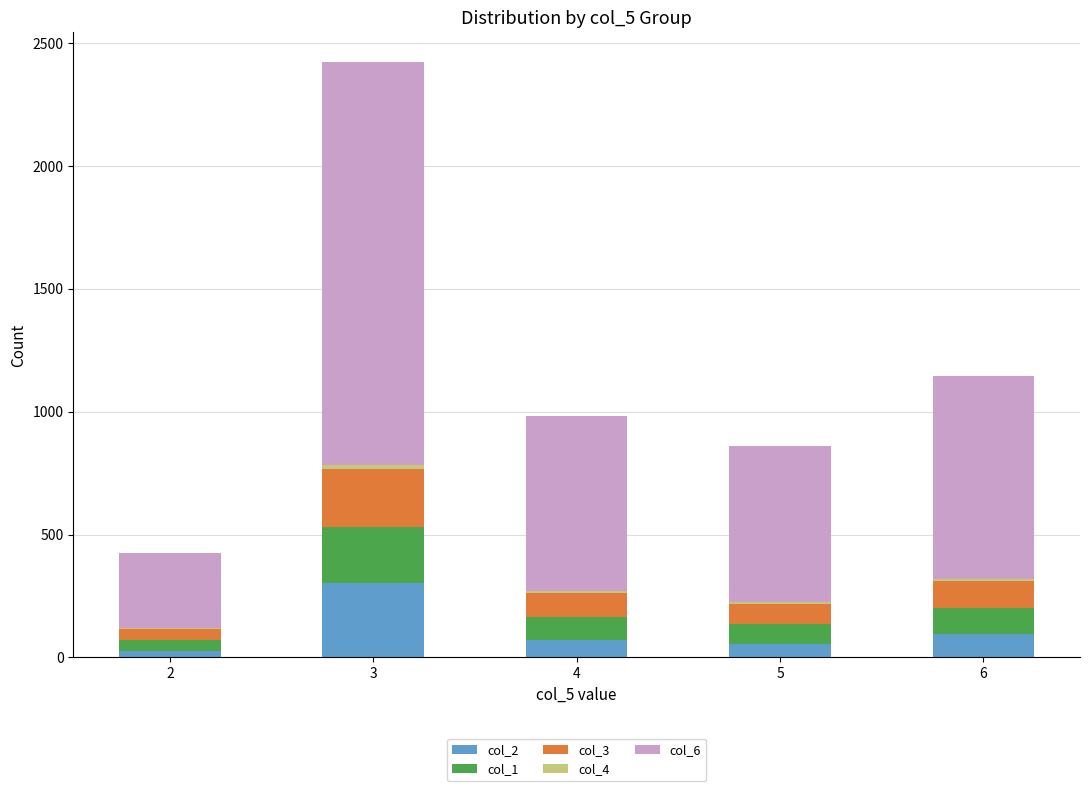

At which category is the sum across all series the highest?

3